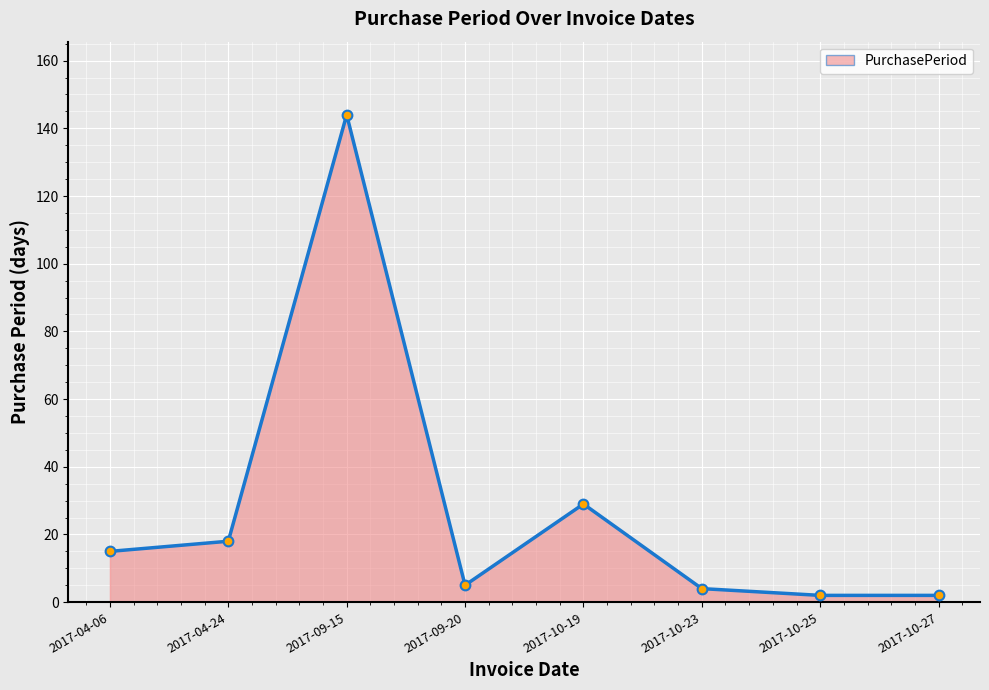

What is the label of the 2nd point from the right?

2017-10-25